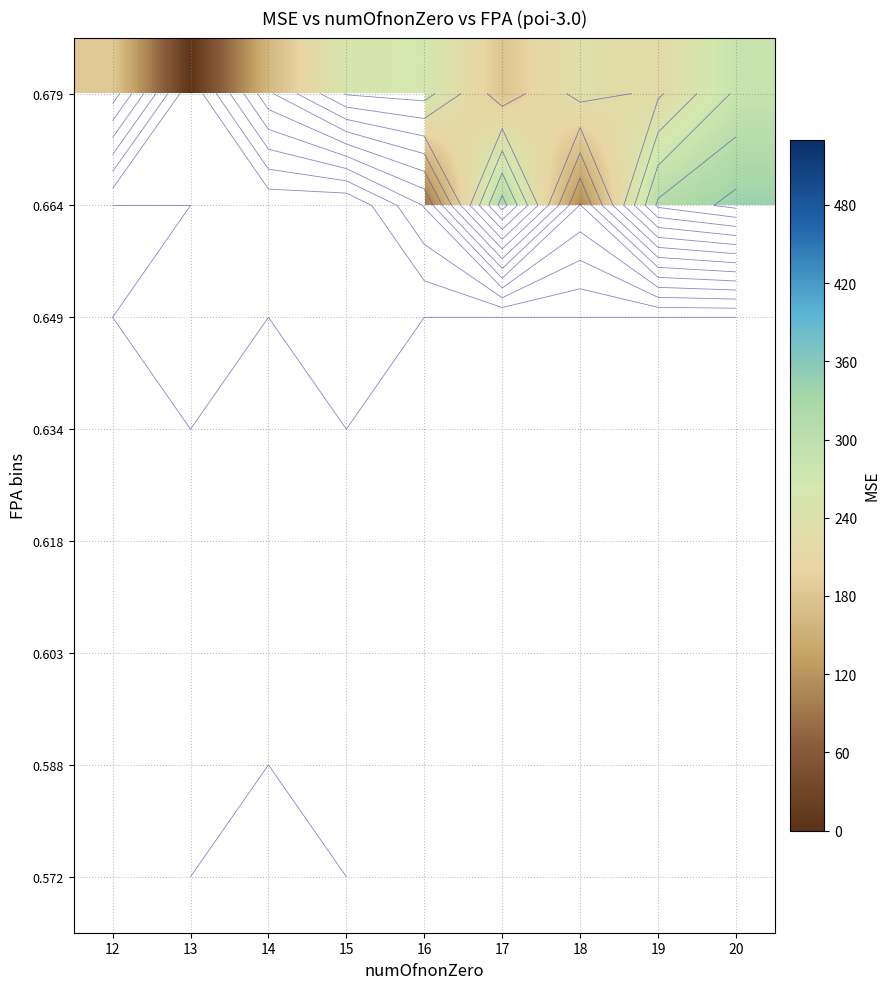

What is the greatest value displayed?

343.5